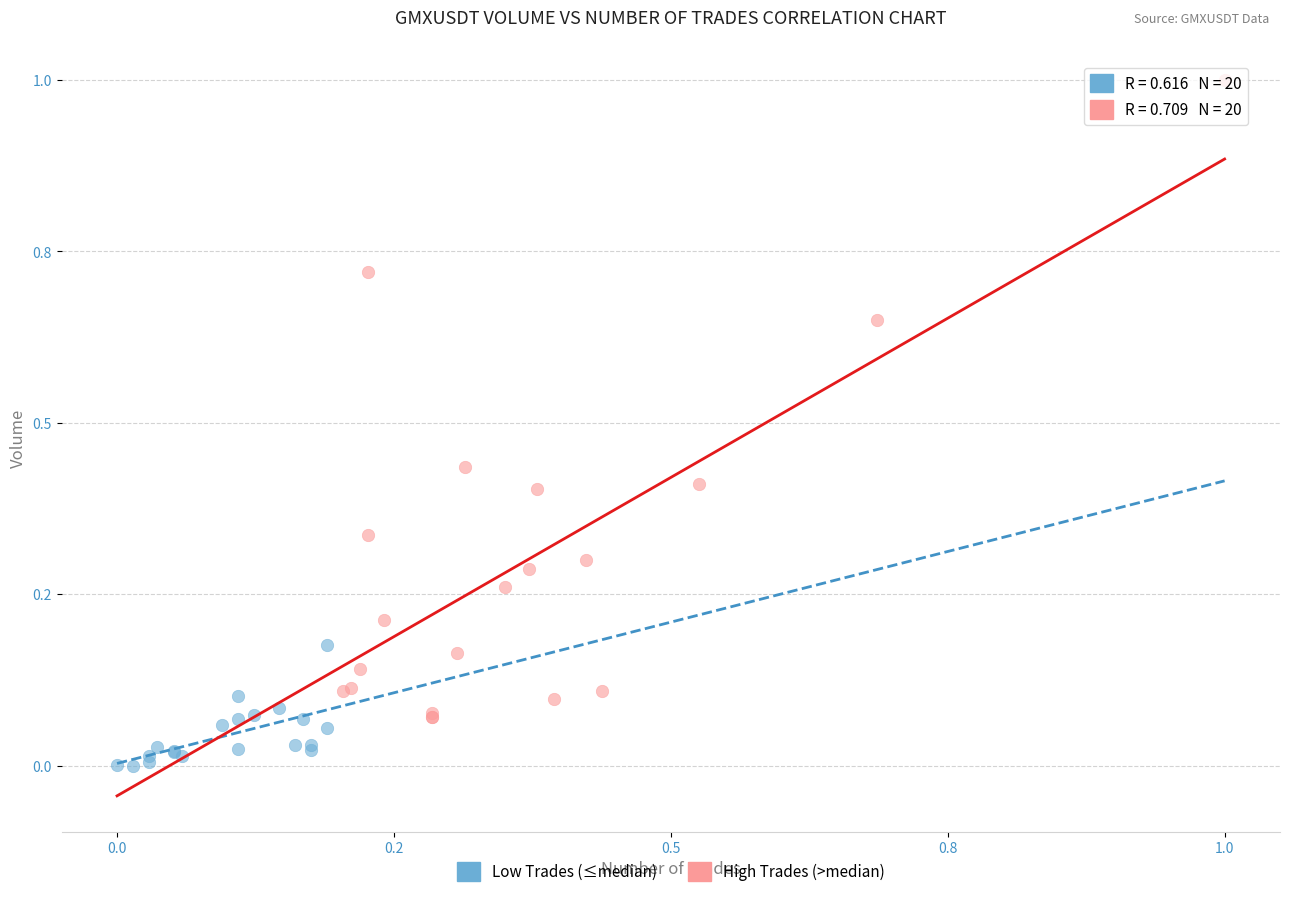

What are all the series names shown in the legend?

Low Trades (≤median), High Trades (>median)